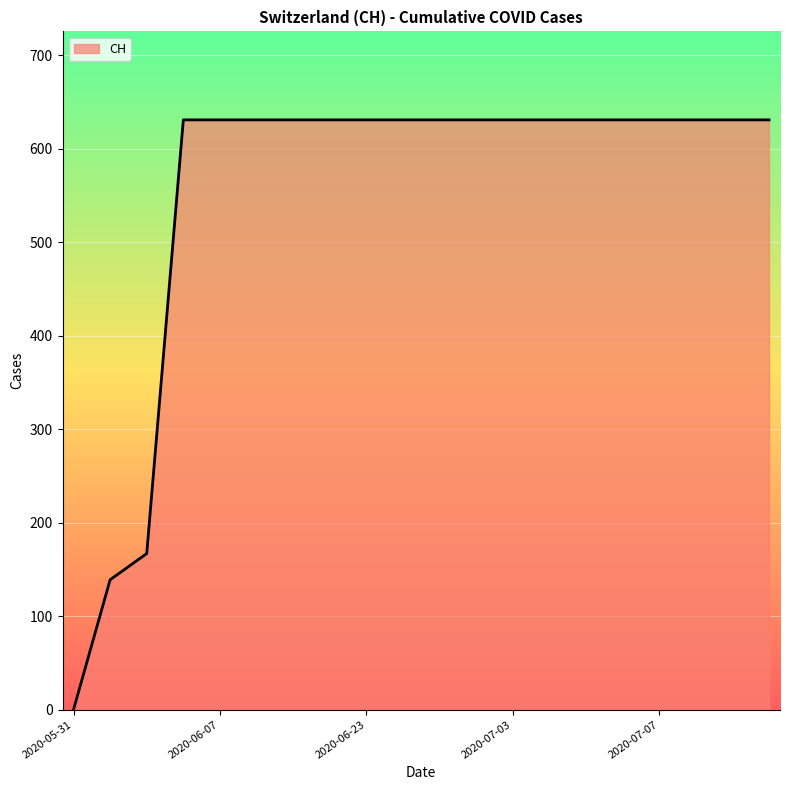

What is the maximum value shown in the chart?

631